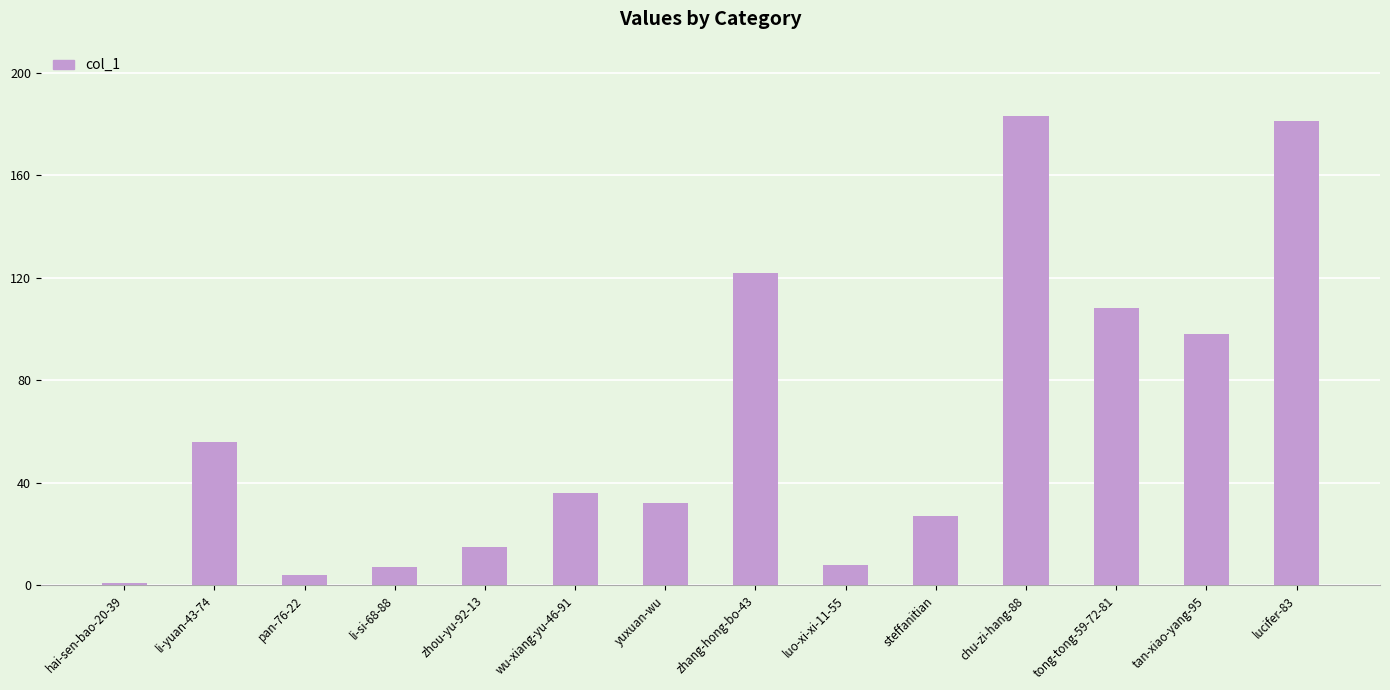

How many data points are less than 36?

7